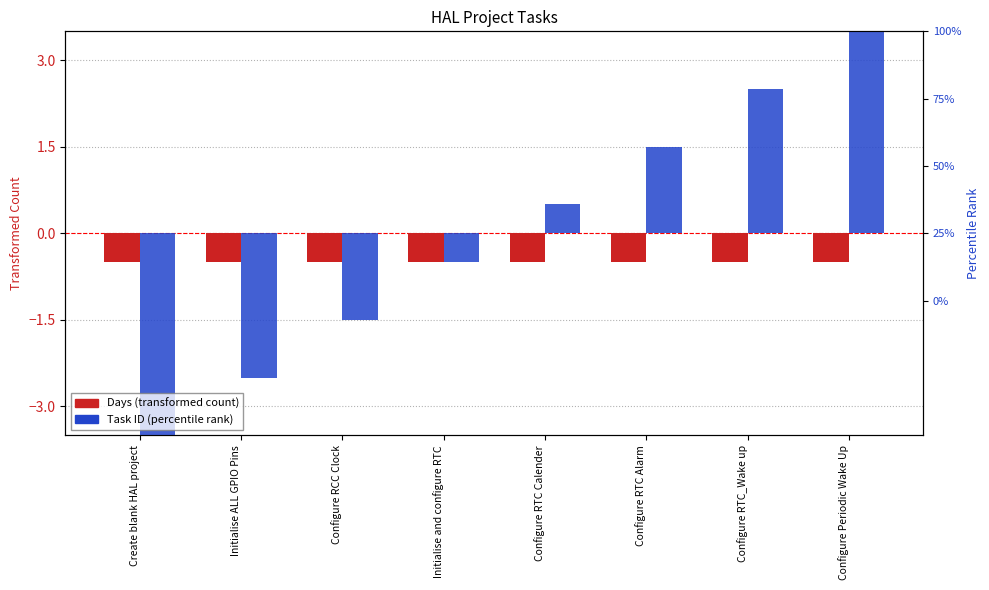

How many bars are there in total?

16